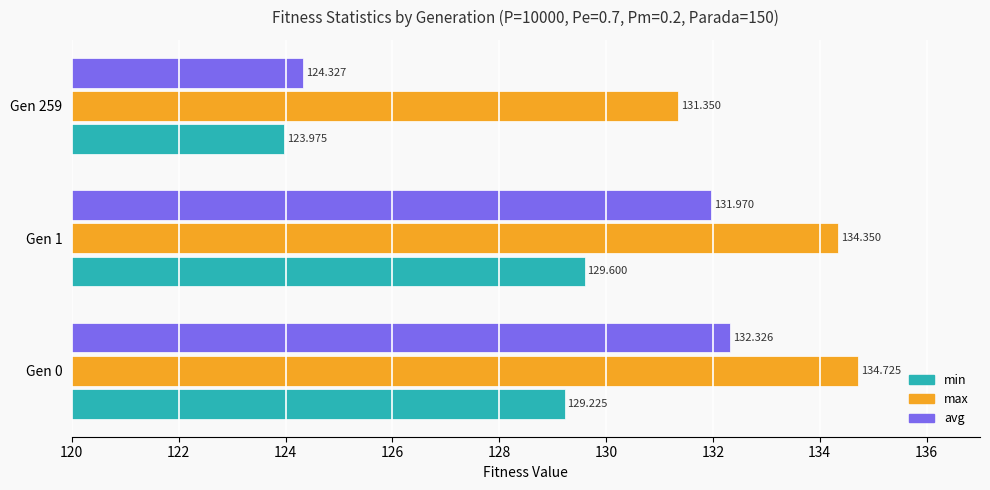

Which series changed the most between Gen 0 and Gen 259?

avg